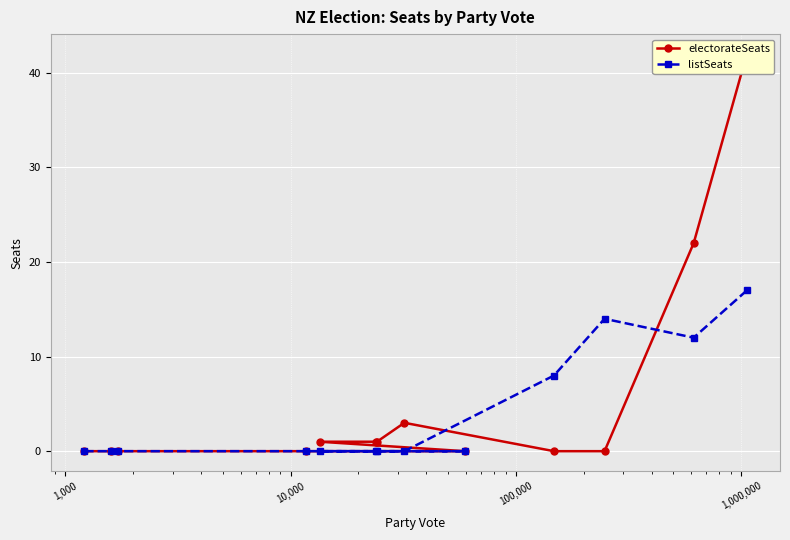

What is the highest value of the listSeats series?

17